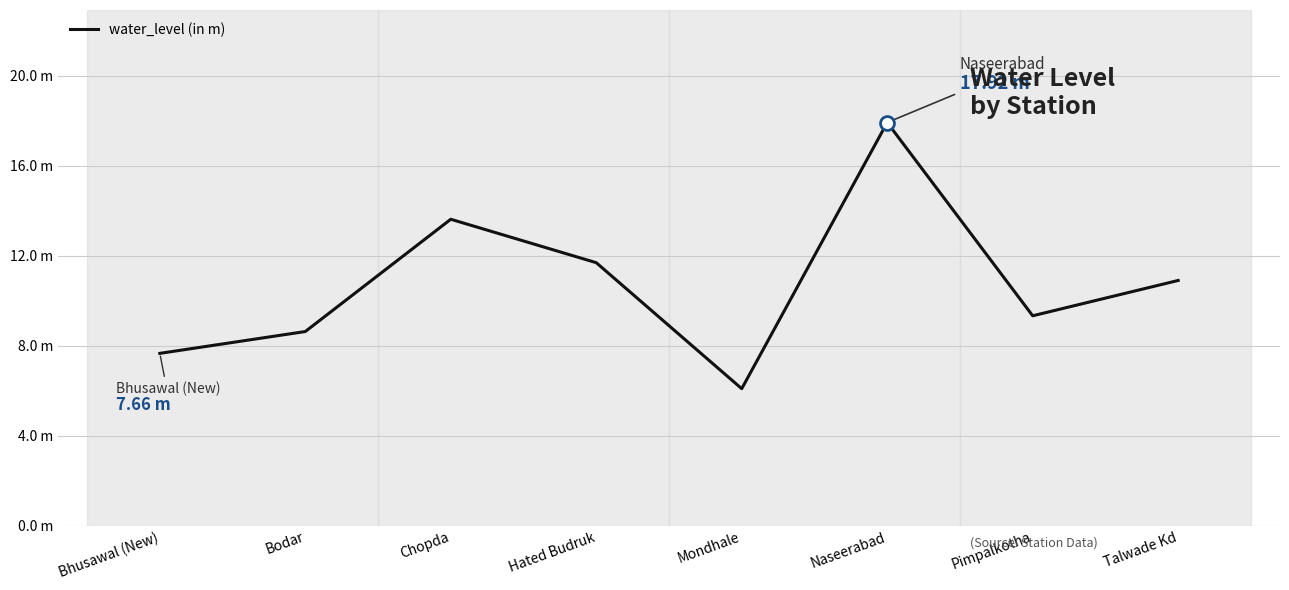

Does the chart display data point markers on the line(s)?

No